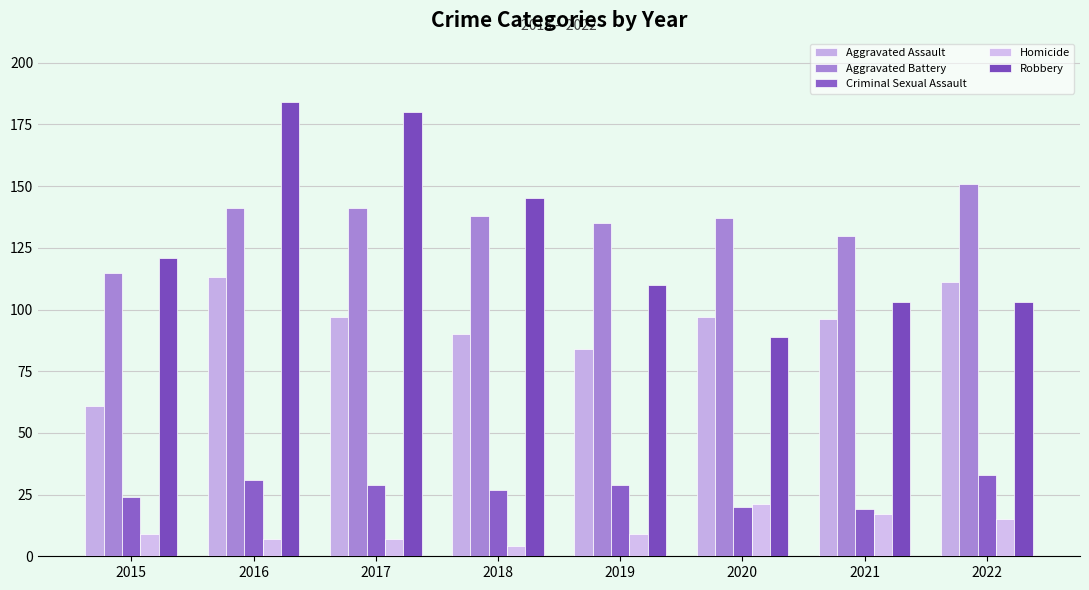

What is the sum of the Aggravated Assault values at 2016 and 2022?

224